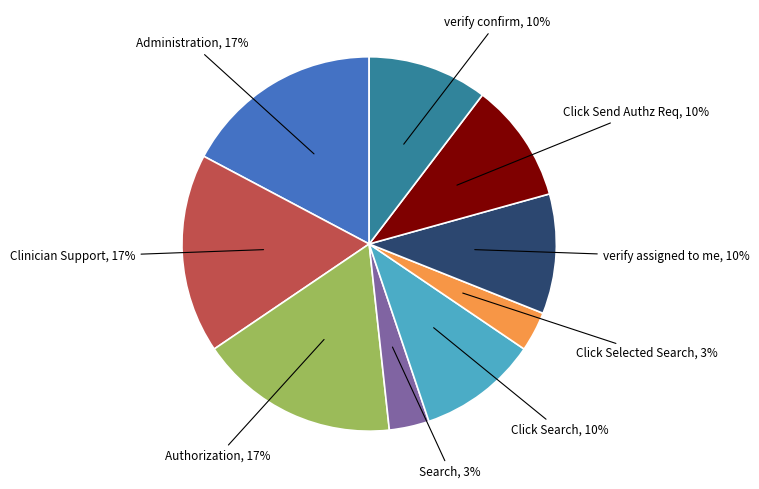

True or false: verify assigned to me accounts for 10% of the total.

True